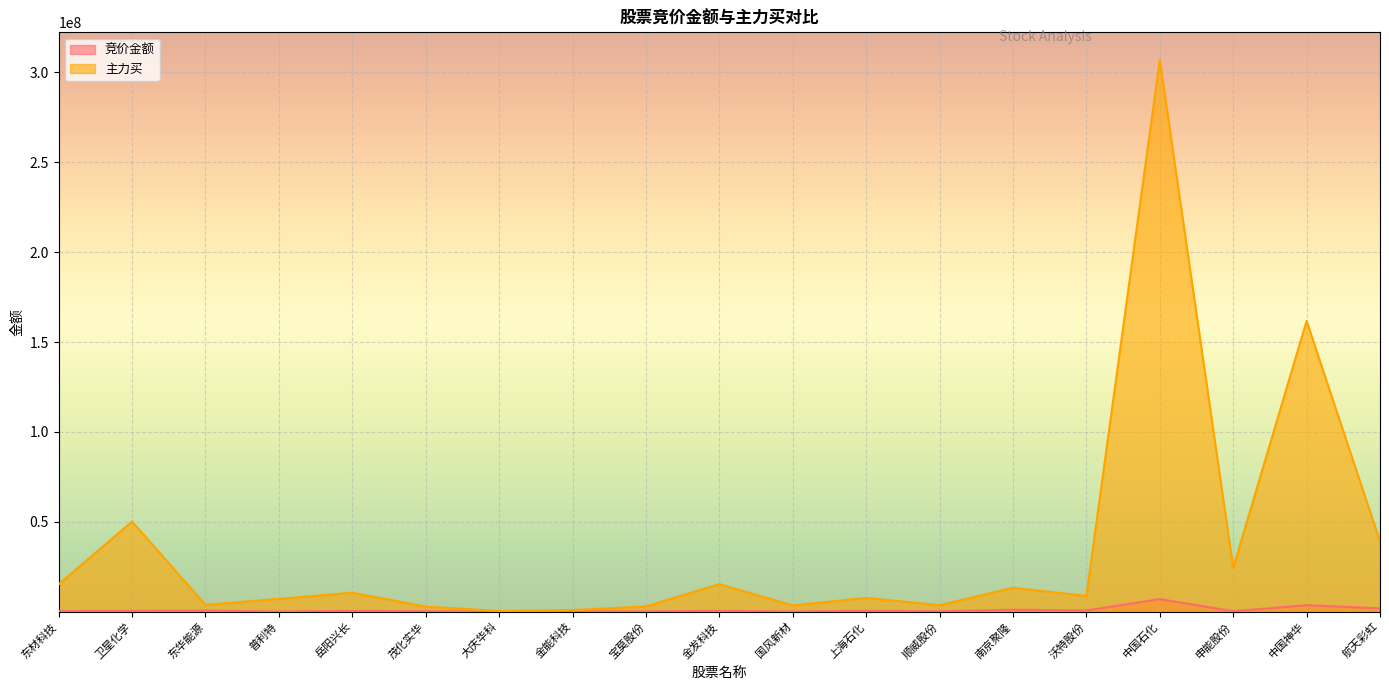

What are all the series names shown in the legend?

竞价金额, 主力买